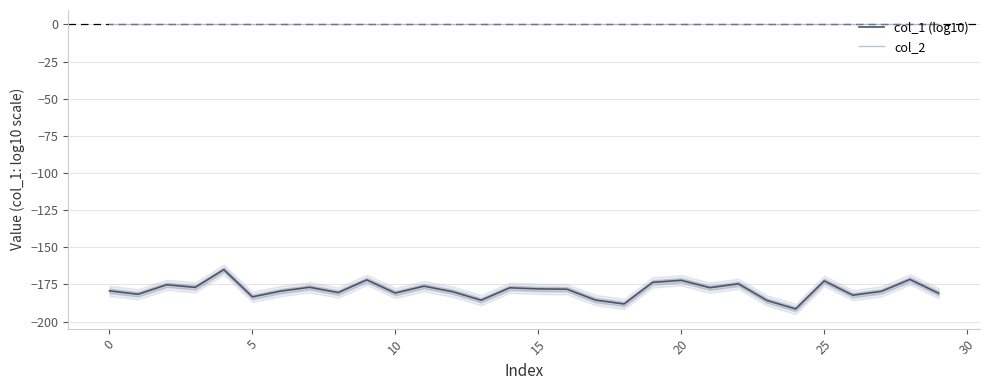

The value of col_1 (log10) at 15 is -57.7. True or false?

False